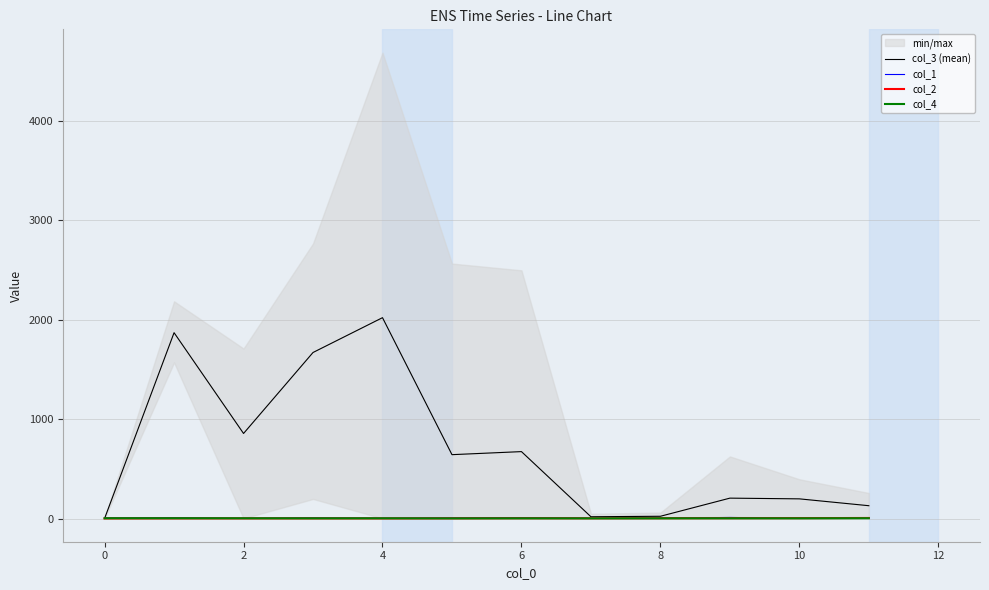

How many interior local valleys does the col_2 series have?

2